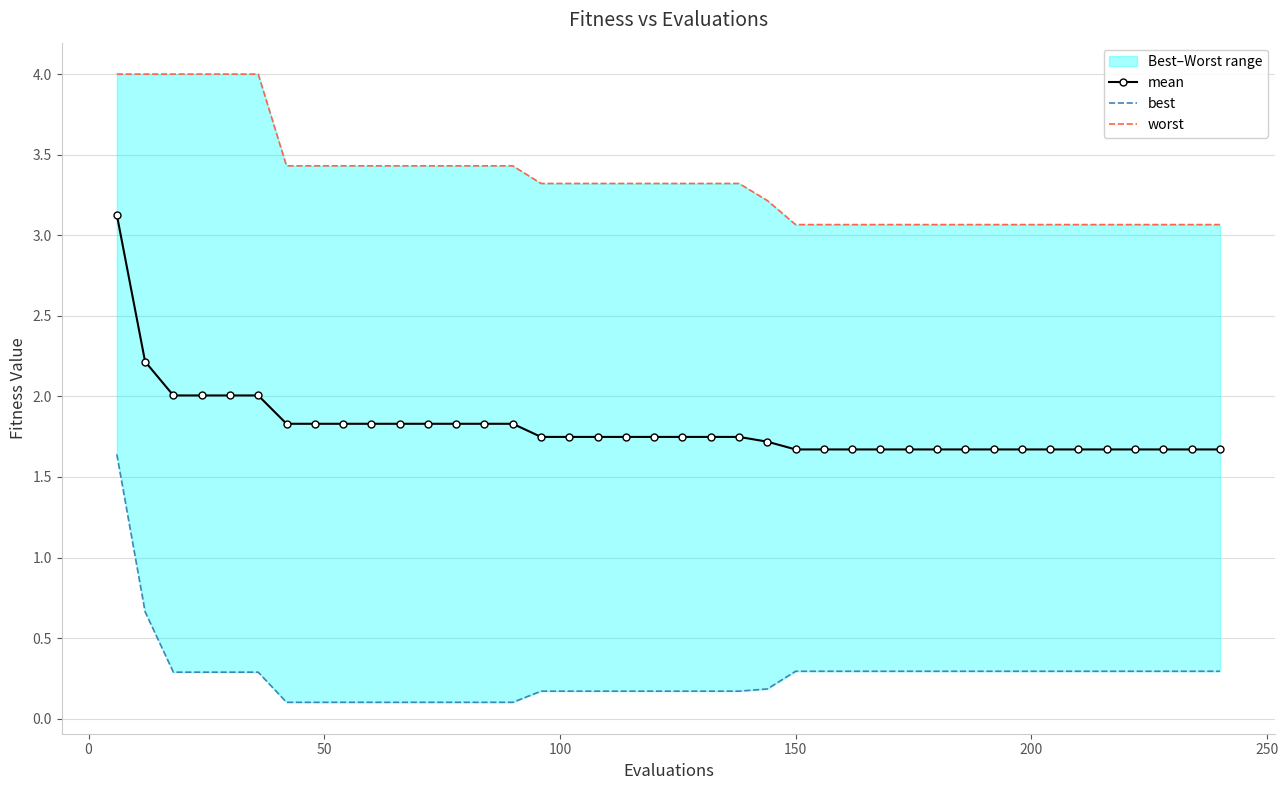

How many lines are shown in the chart?

3